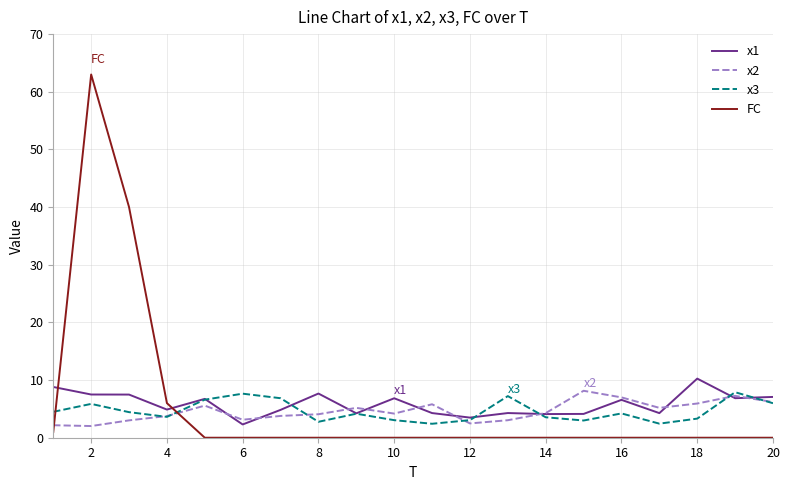

What is the lowest value of the x2 series?

2.0